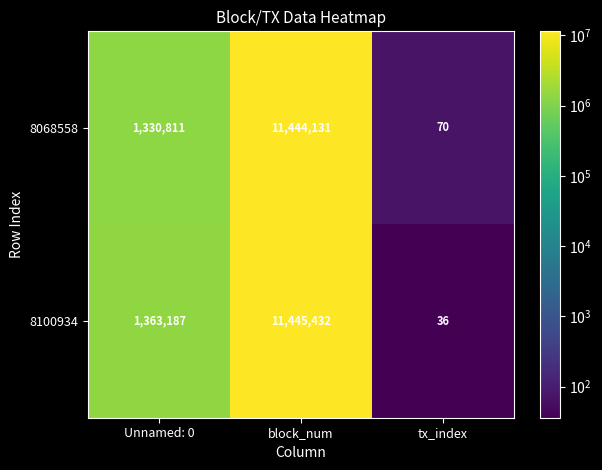

What is the difference between the maximum and second lowest values in the 8100934 series?

10082245